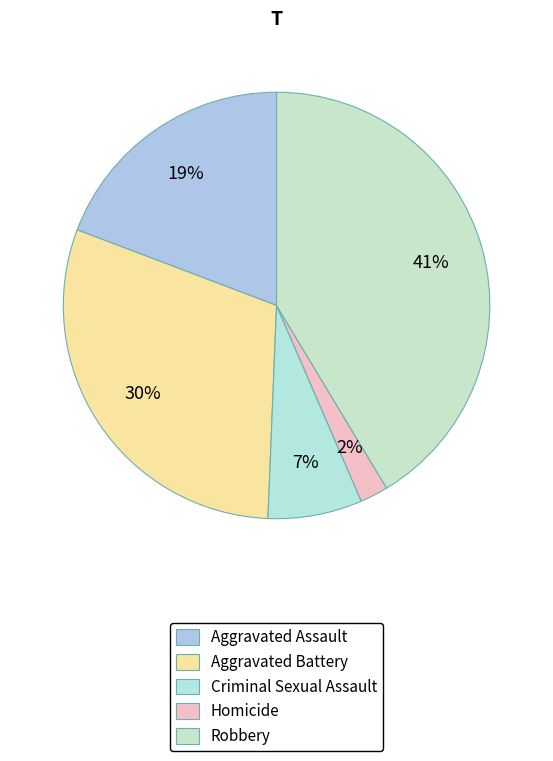

To the nearest percent, what is the difference between the Homicide and Robbery slice percentages?

39%